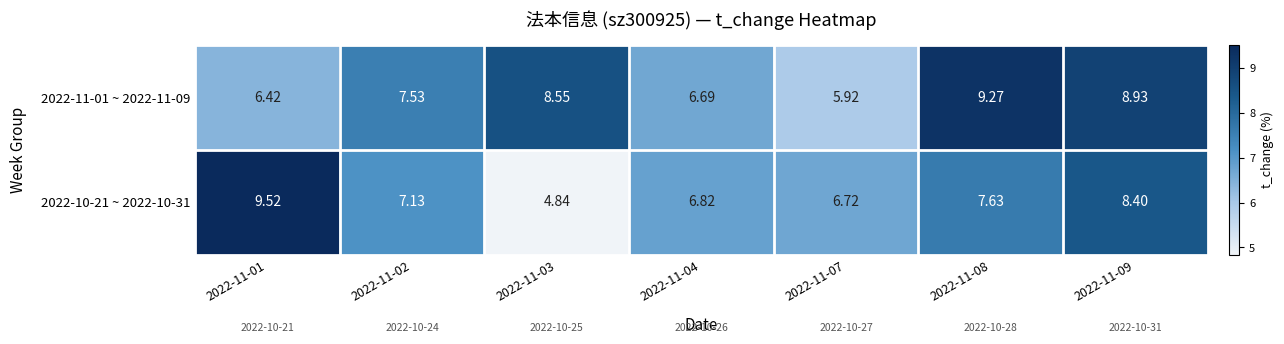

Is the value of 2022-10-21 ~ 2022-10-31 at 2022-11-02 greater than the value of 2022-11-01 ~ 2022-11-09 at 2022-11-08?

No